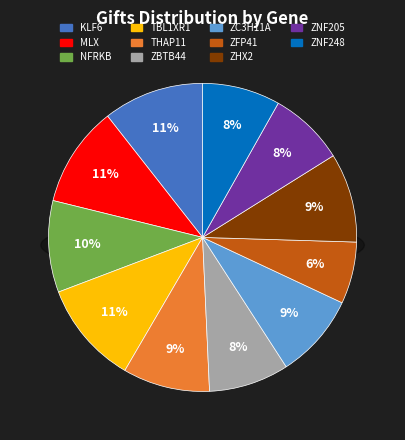

How many segments does this pie chart have?

11